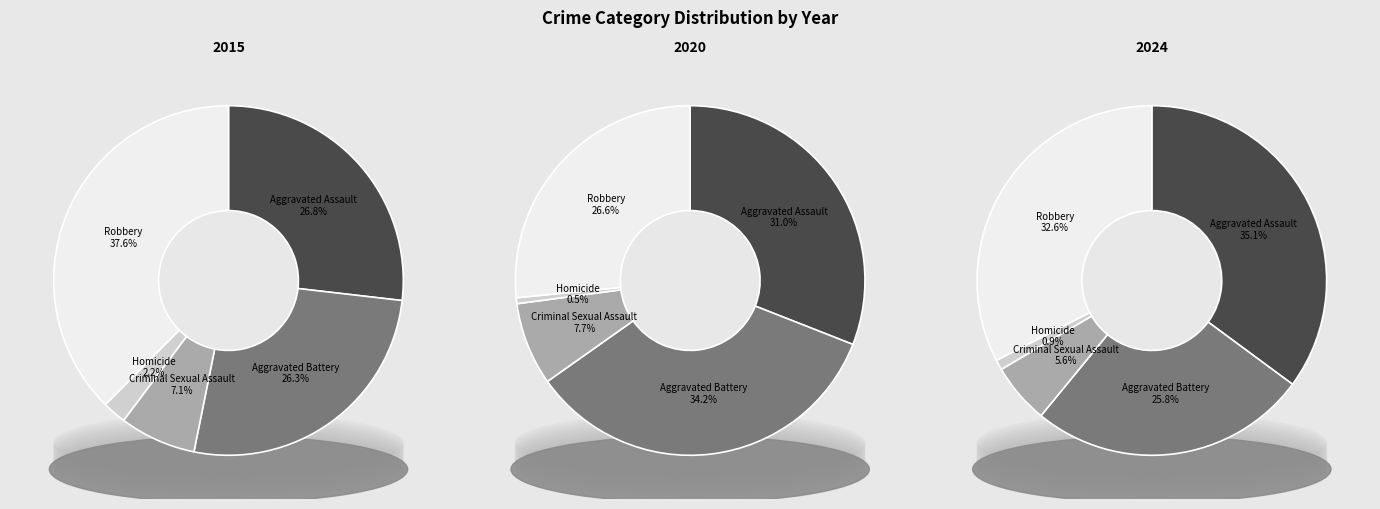

How much of the chart is everything except Aggravated Battery?

73.7%